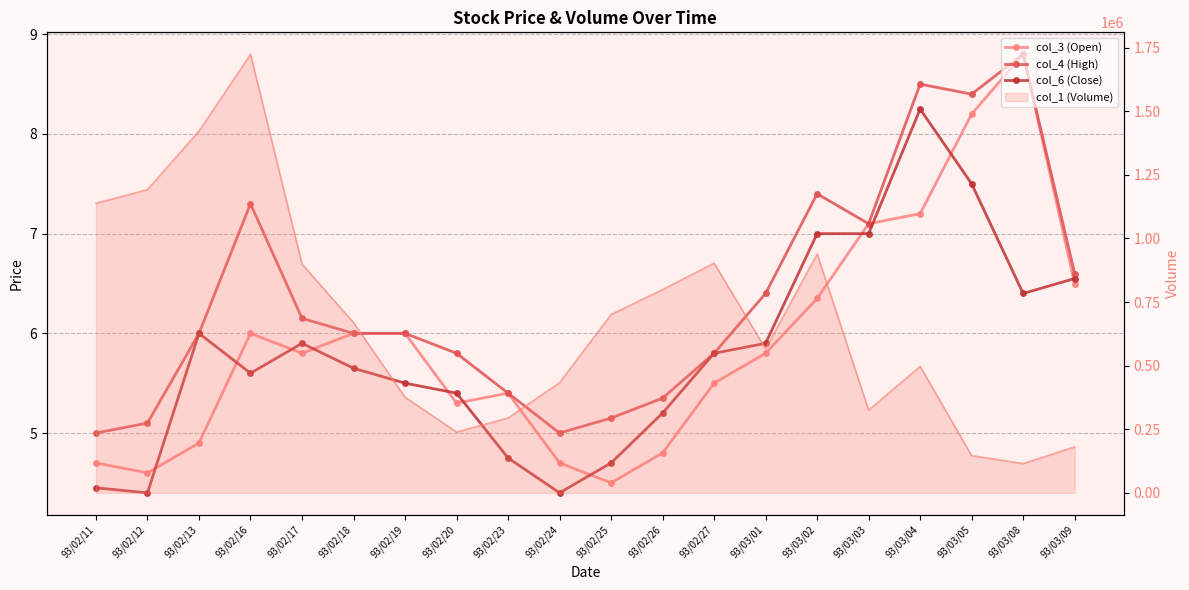

What is the approximate value of col_3 (Open) at 93/03/03?

7.1